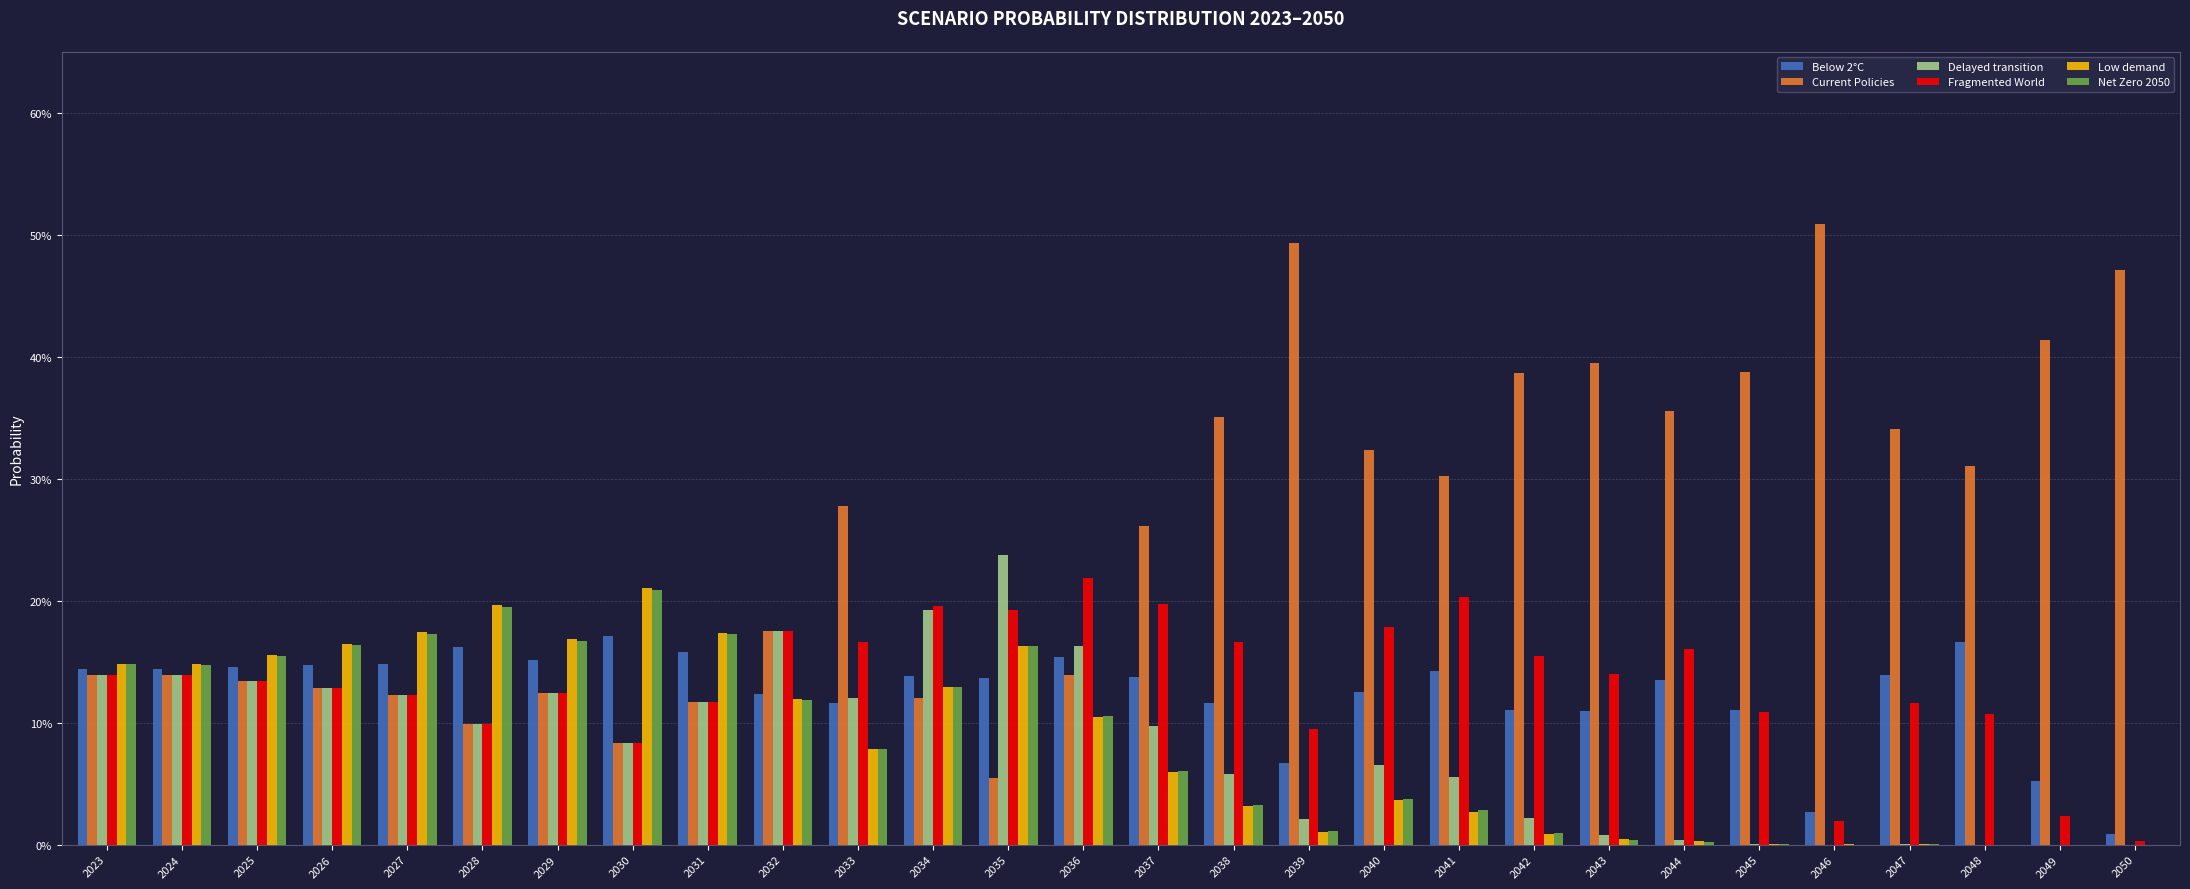

The Fragmented World series shows 0.0 at 2046. True or false?

False